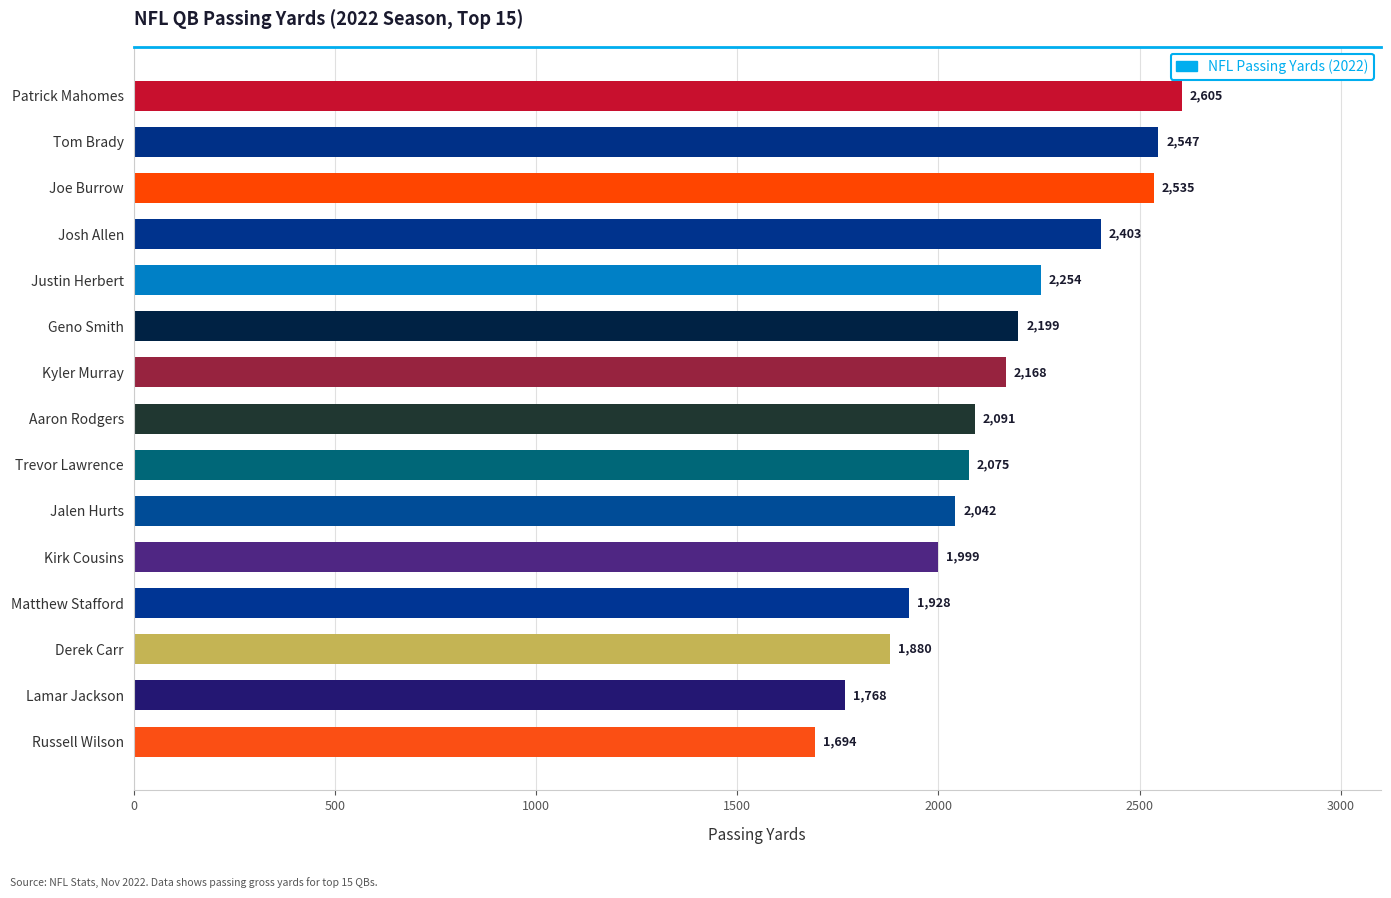

The chart shows a value of 583 at Tom Brady. True or false?

False